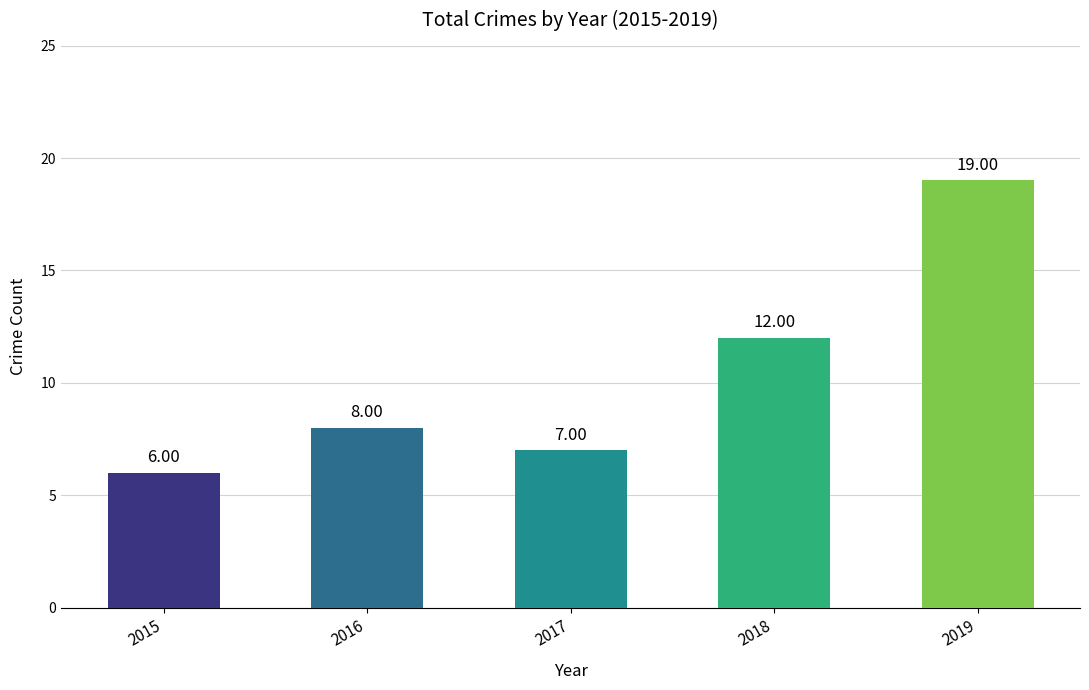

What is the change in value from 2015 to 2019?

+13